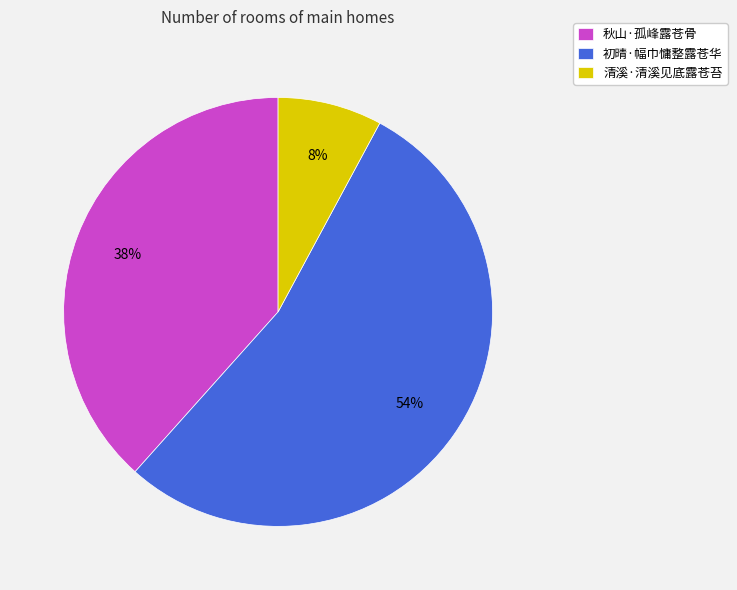

Does 初晴·幅巾慵整露苍华 represent more than half of the total?

Yes